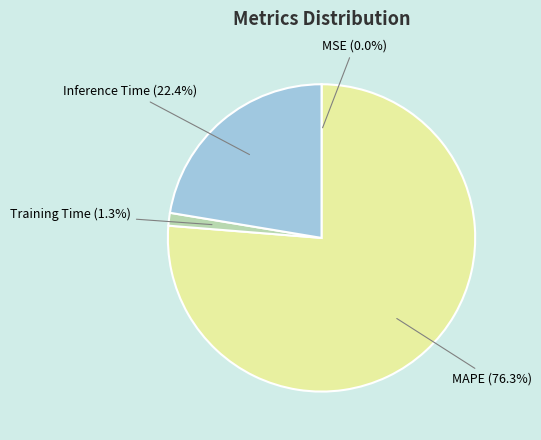

Does any single category account for the majority?

Yes